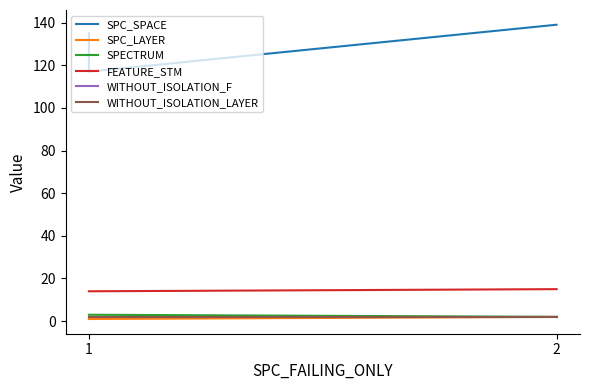

Which series has the largest range (max minus min)?

SPC_SPACE